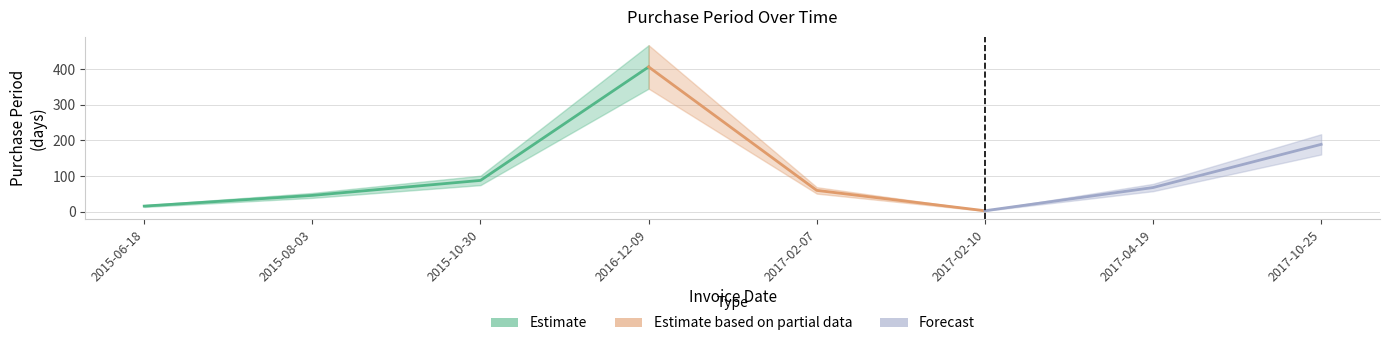

What is the average value?

110